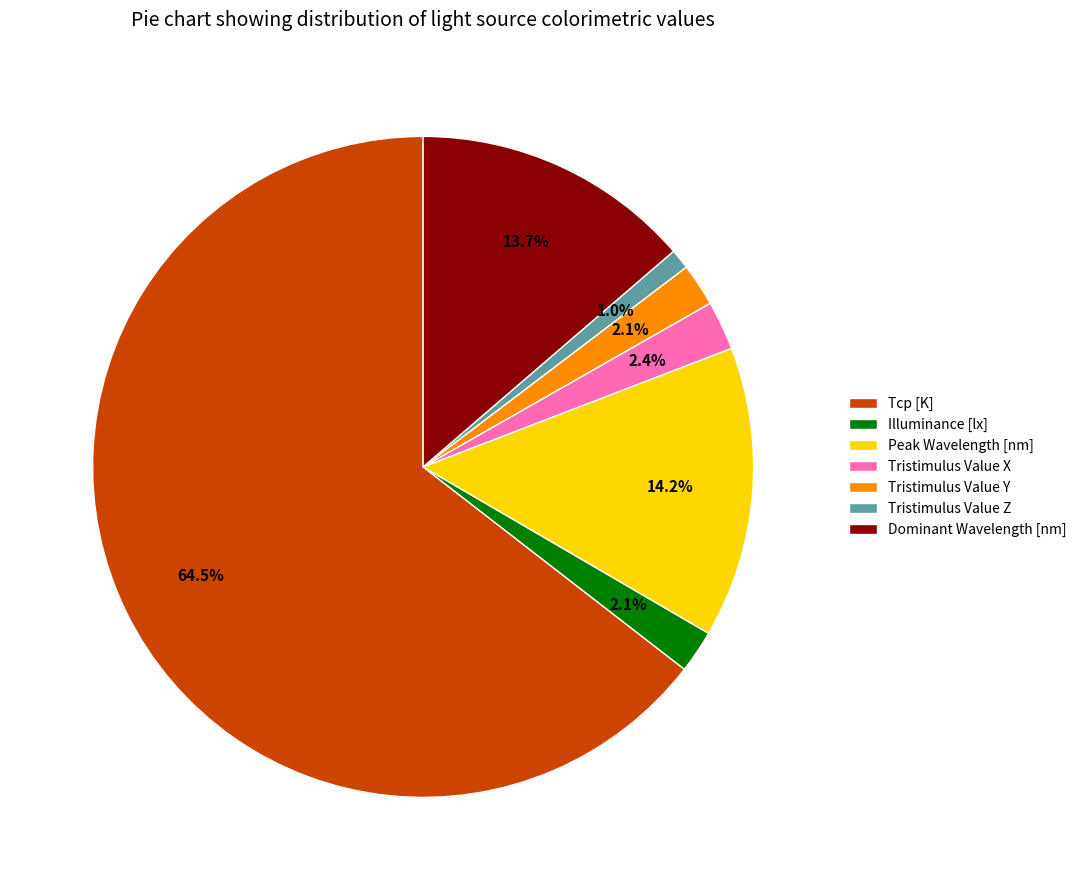

Which slice is the smallest?

Tristimulus Value Z